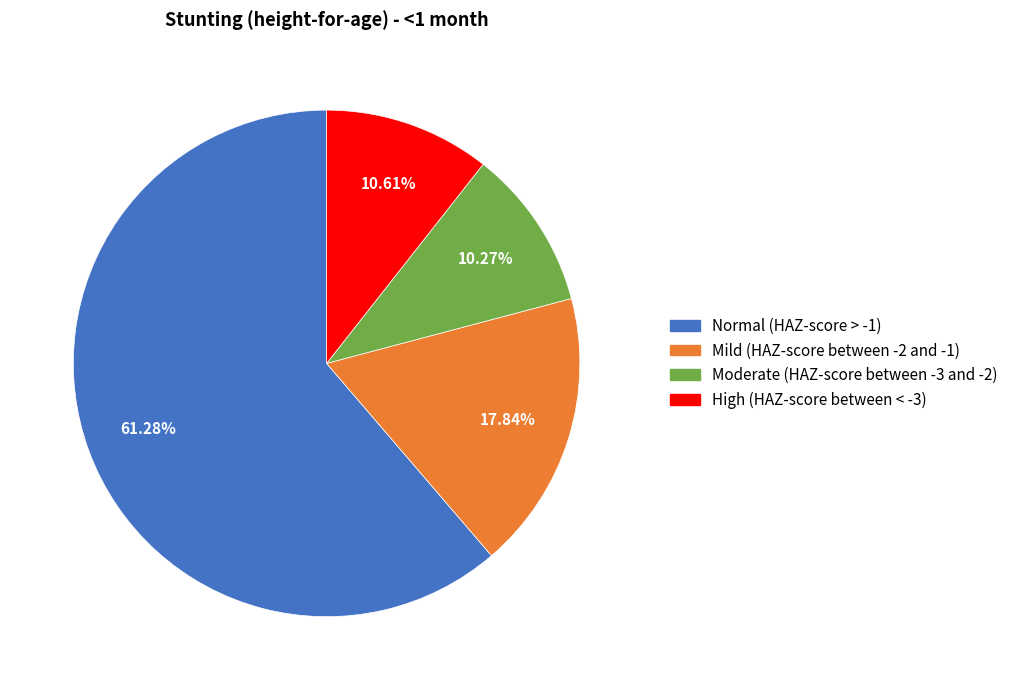

What percentage do High (HAZ-score between < -3) and Normal (HAZ-score > -1) together represent?

71.9%